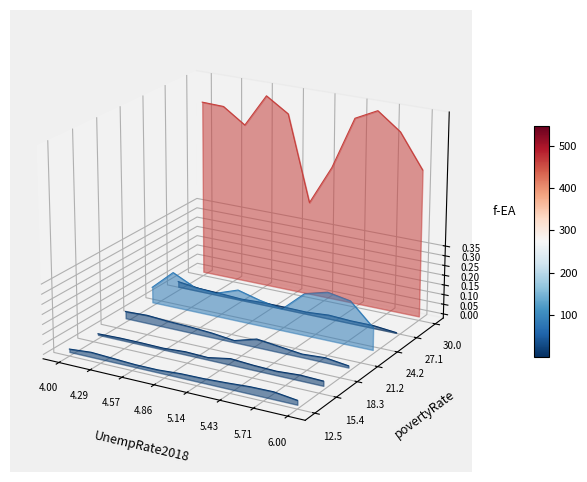

True or false: Theft has a value of 0.1 at 4.86.

True